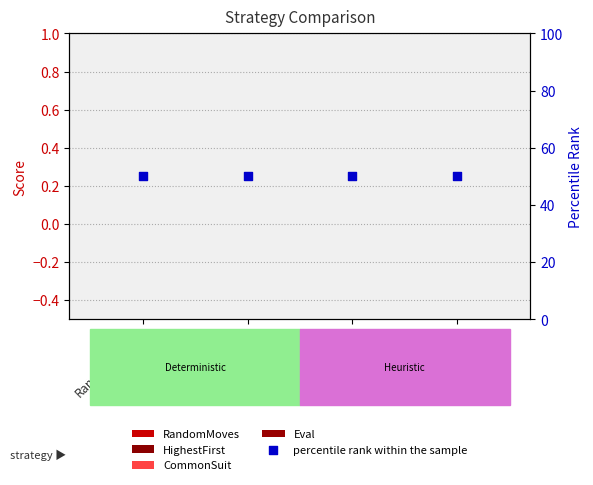

What is the total value across all series at Eval?

50